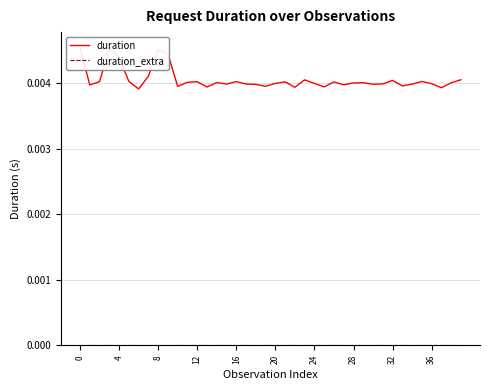

True or false: duration_extra and duration cross at least once.

False